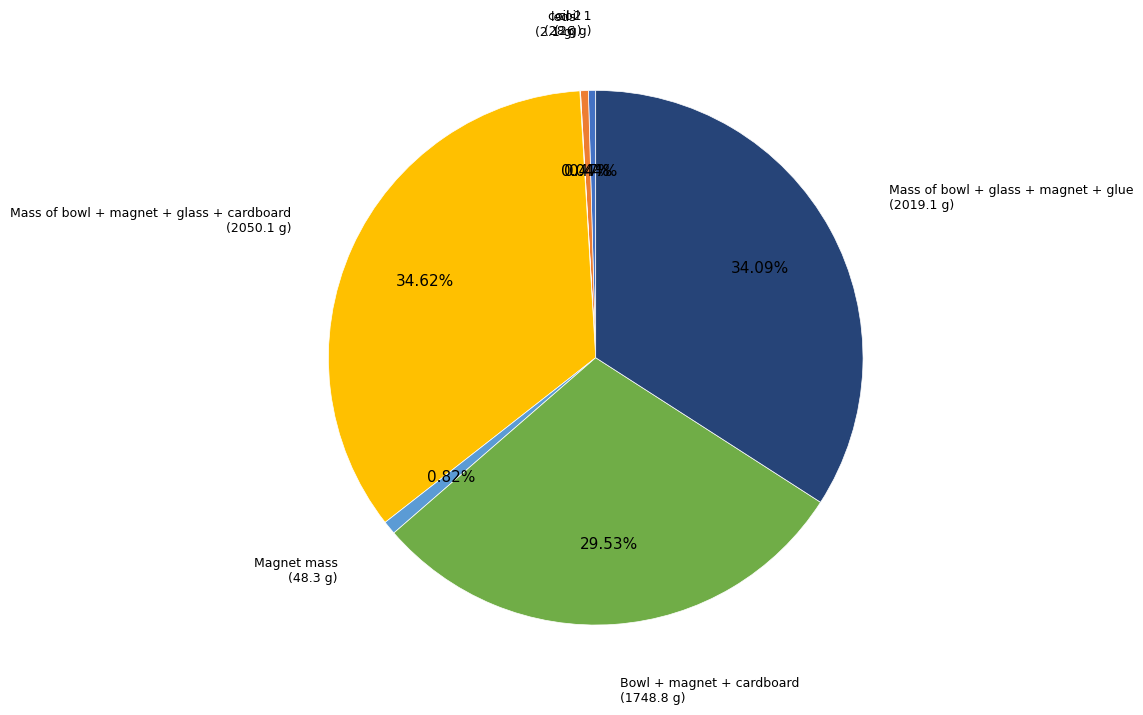

Is there any slice that represents more than half of the pie?

No